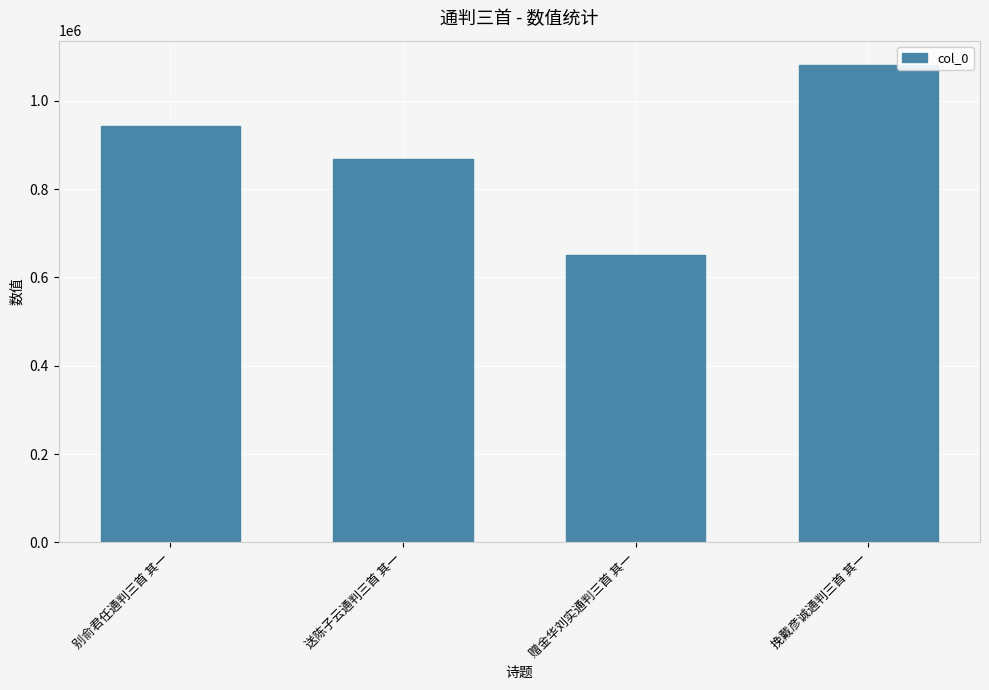

Reading right to left, transcribe all the data shown in this chart.

1082188	649855	868774	943904